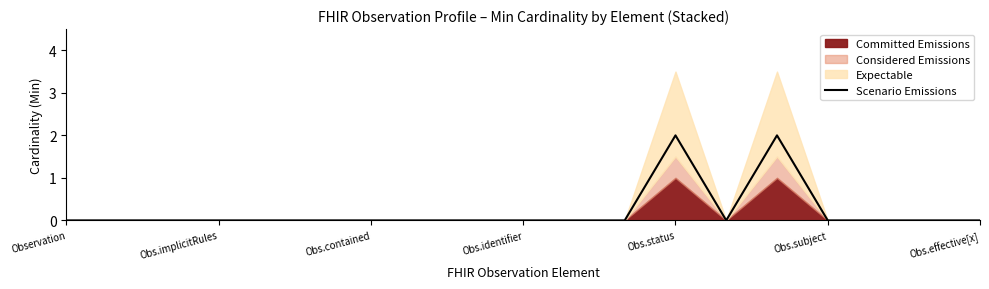

Which category has the lowest value across all series?

Observation